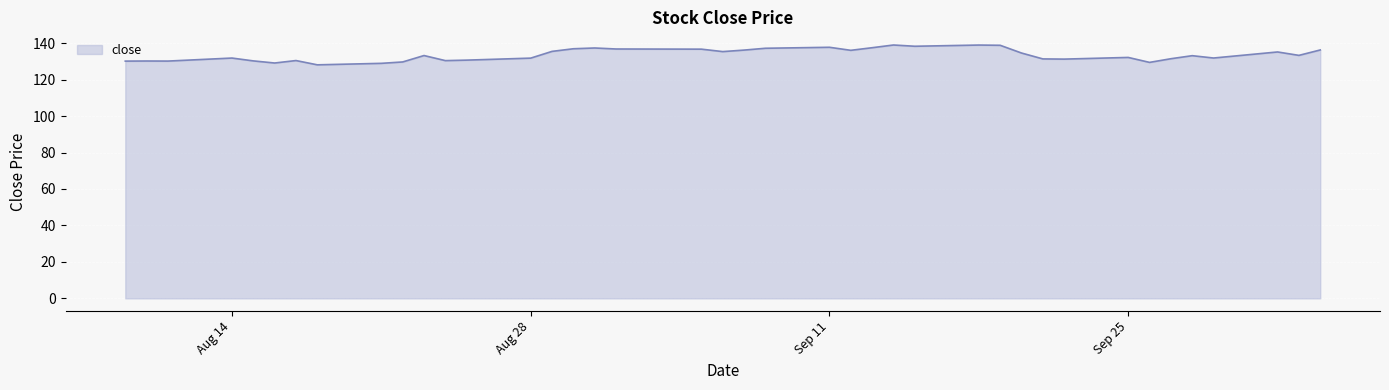

What is the greatest value displayed?

139.0